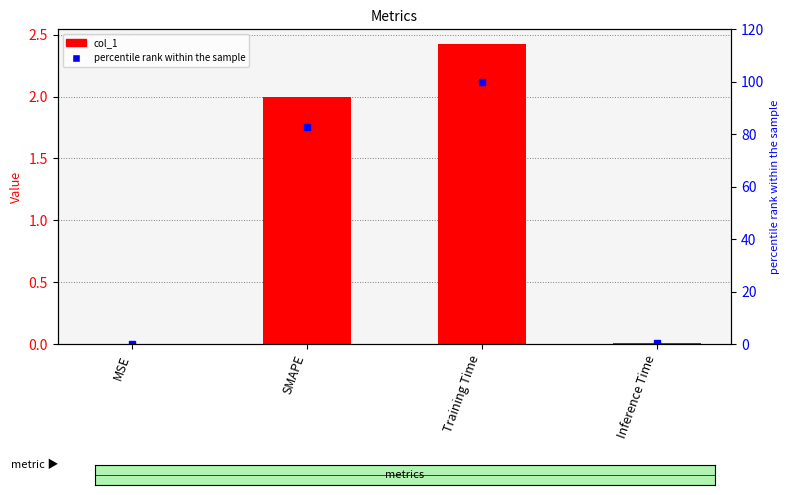

List the series in order of their peak value, highest first.

percentile rank within the sample, col_1